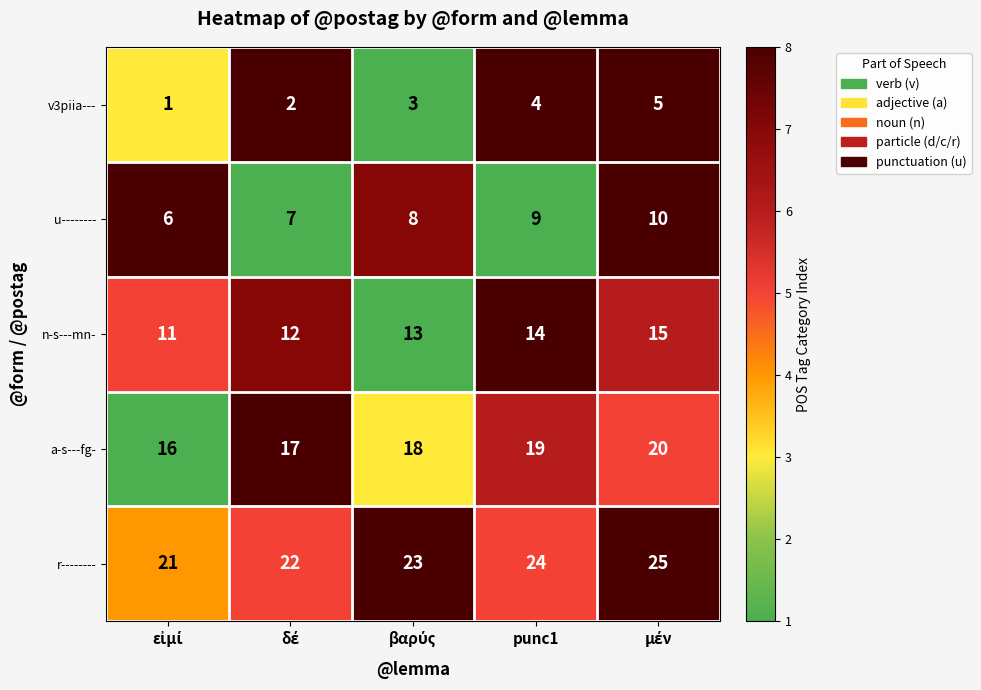

What is the maximum value shown in the chart?

25